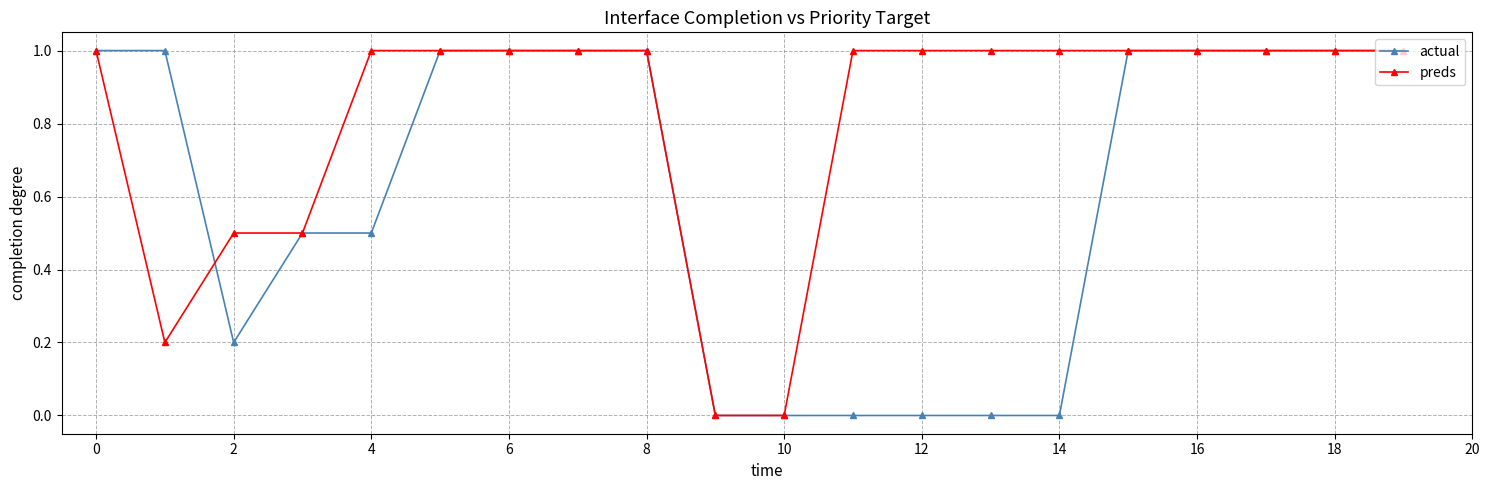

How many distinct data groups are displayed?

2